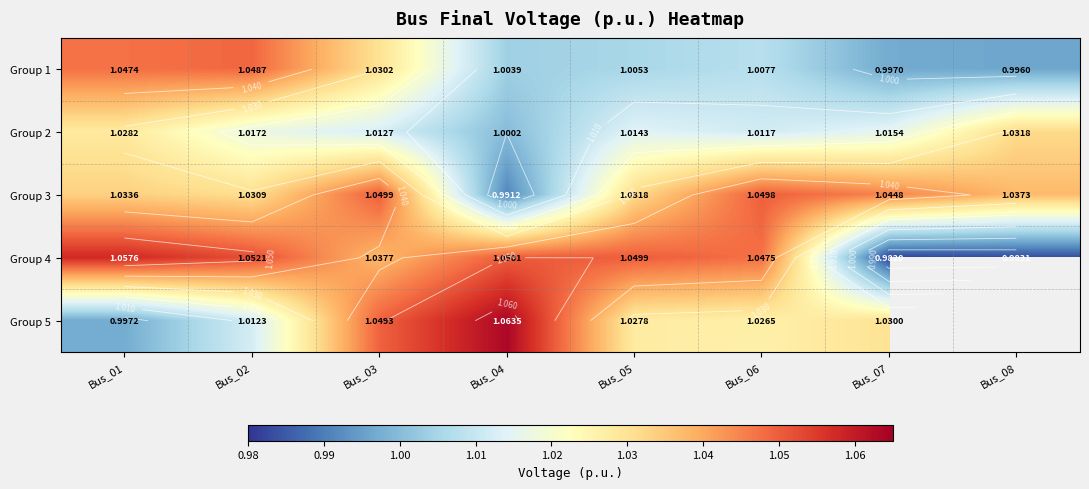

At which label is Group 2 closest to 1?

Bus_04